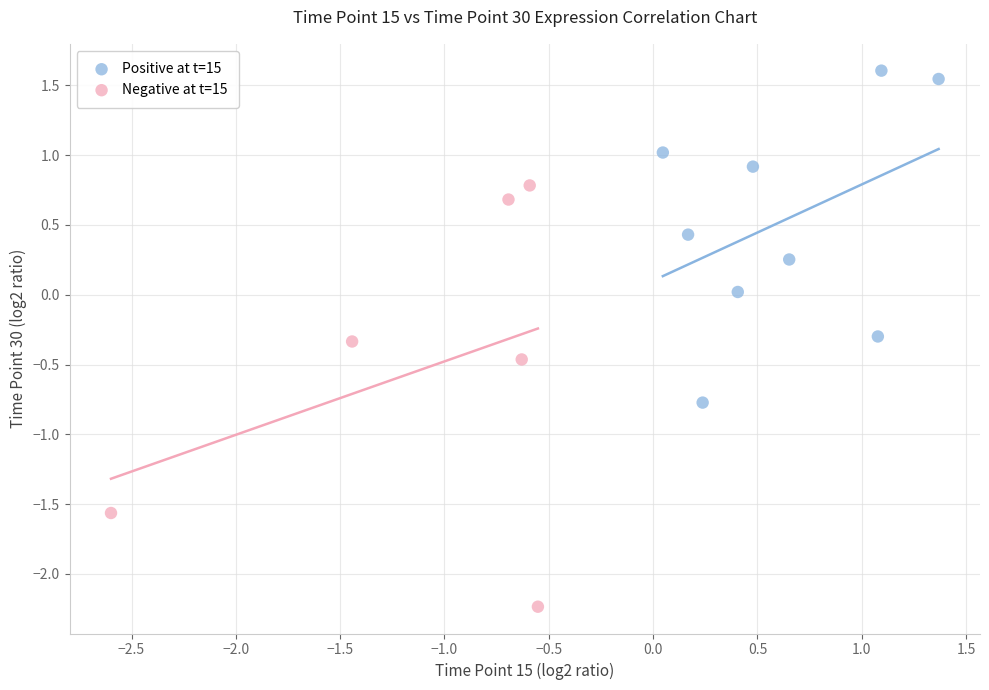

Which series contains the highest Y value?

Positive at t=15